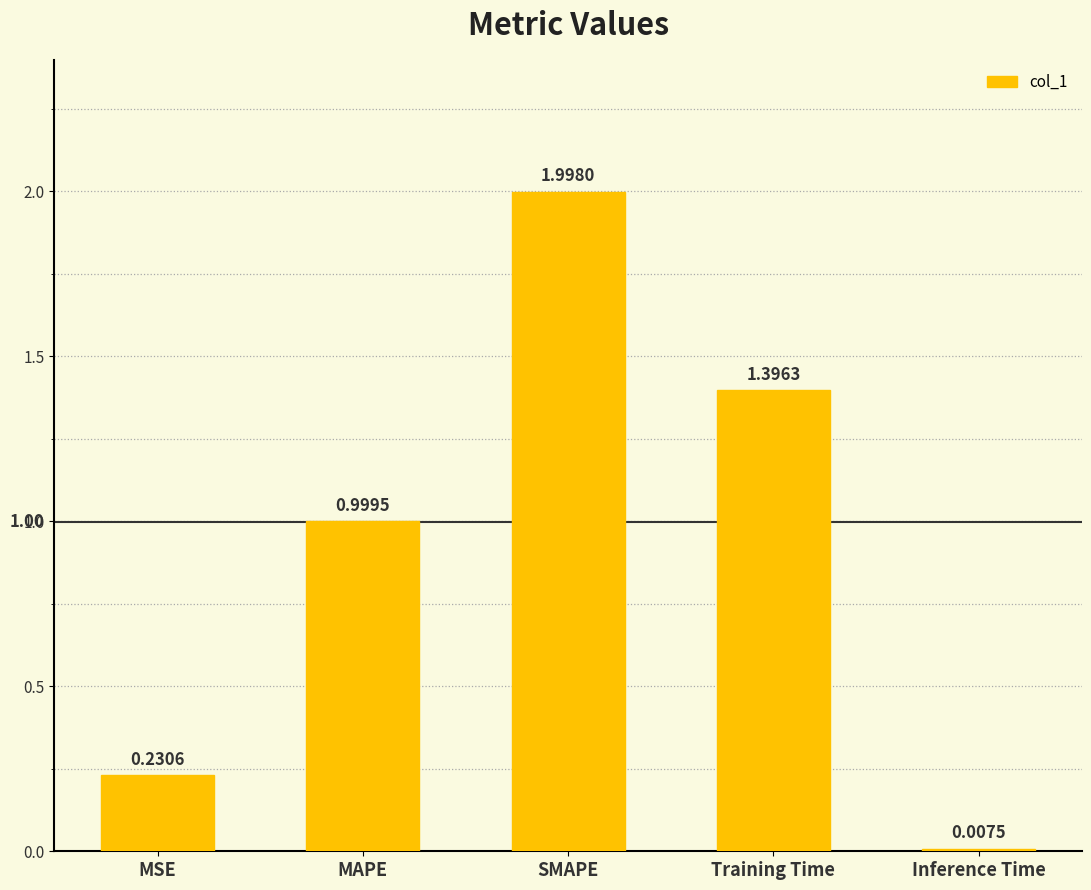

What is the sum of the values at MAPE and MSE?

1.2